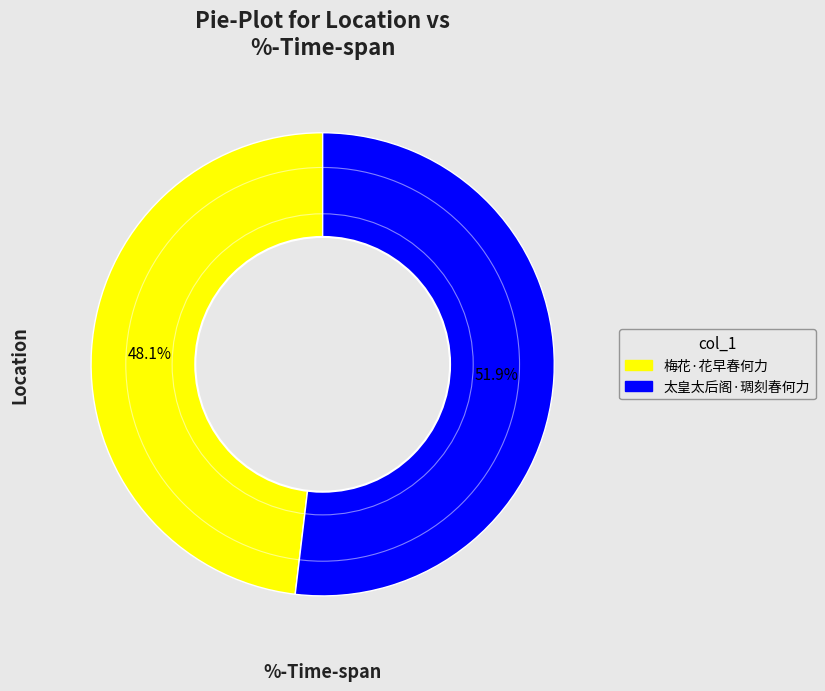

True or false: 太皇太后阁·琱刻春何力 accounts for 45% of the total.

False